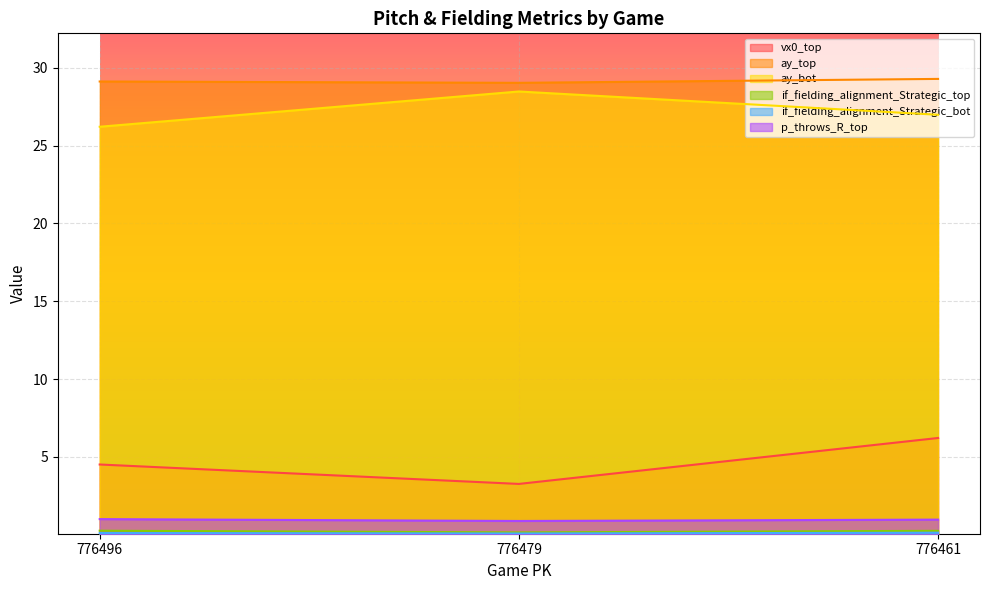

What is the difference between the highest and lowest values at 776496?

29.0